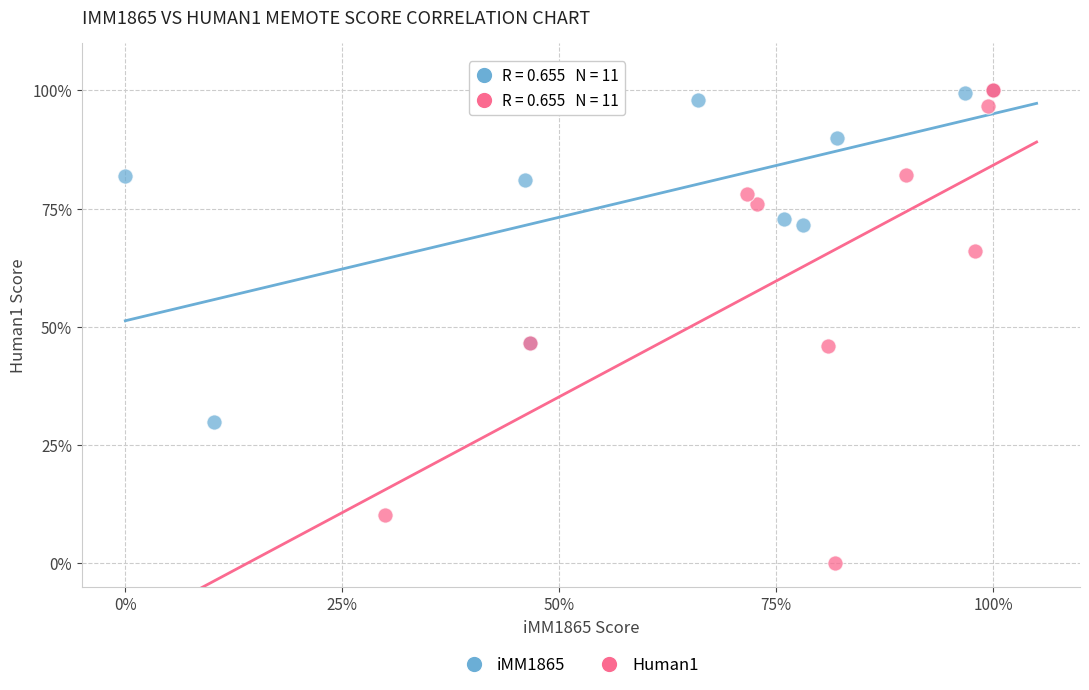

Which series has the widest spread of Y values?

Human1